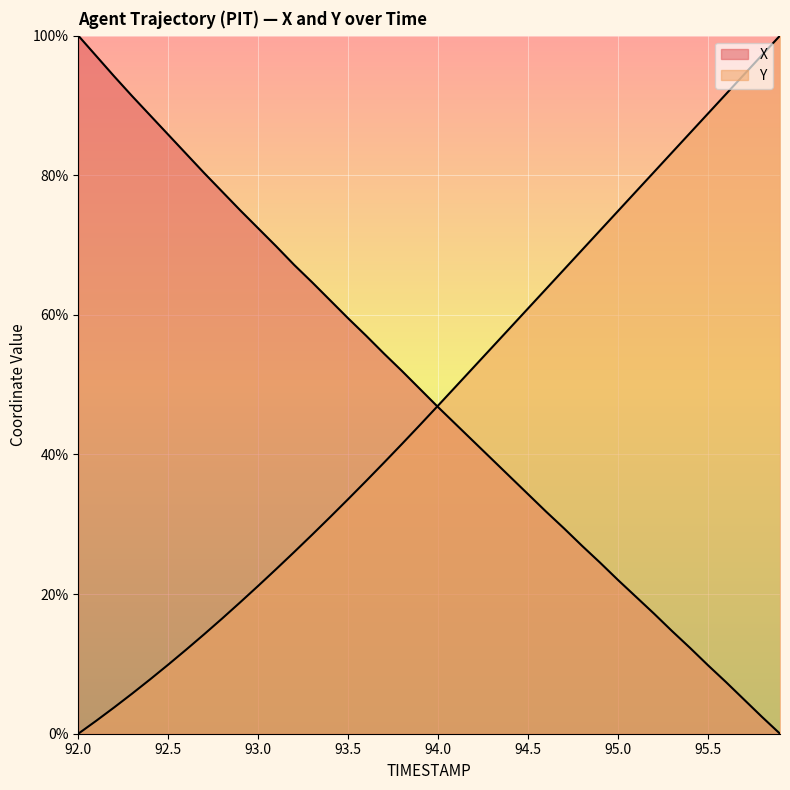

At which category is the sum across all series the highest?

92.0